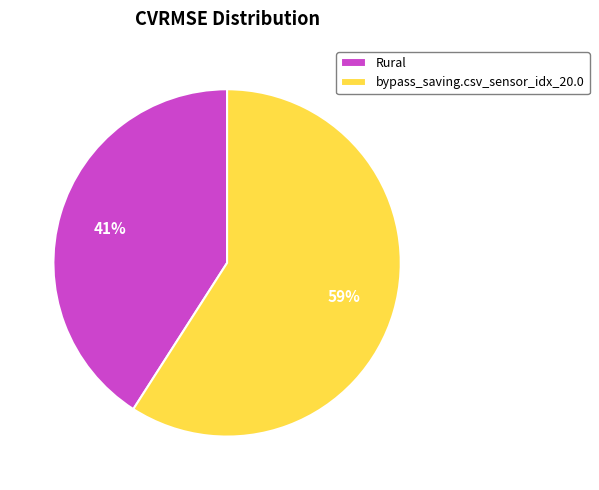

How many slices are in this pie chart?

2